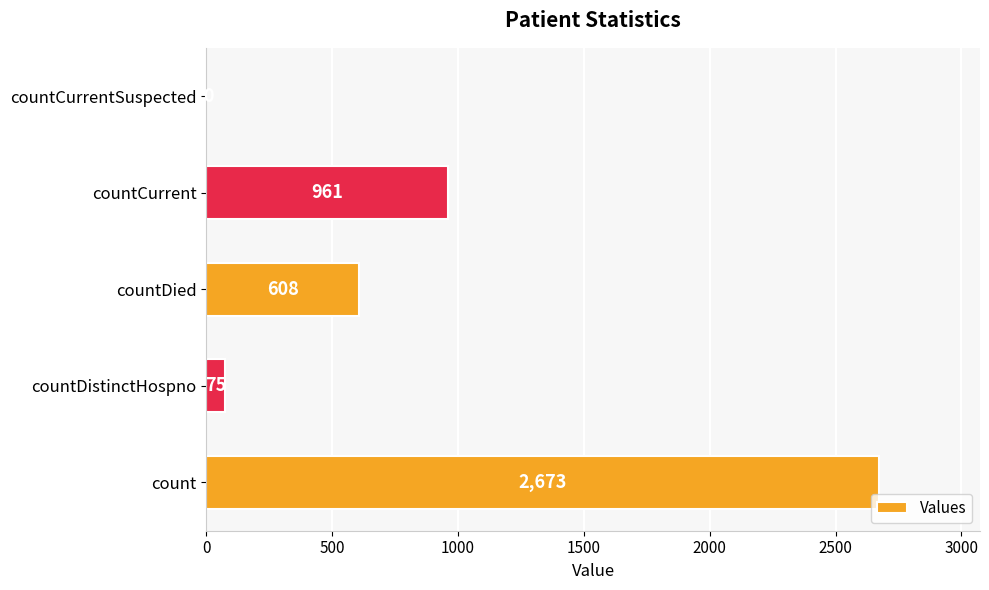

How many data points does each series have?

5